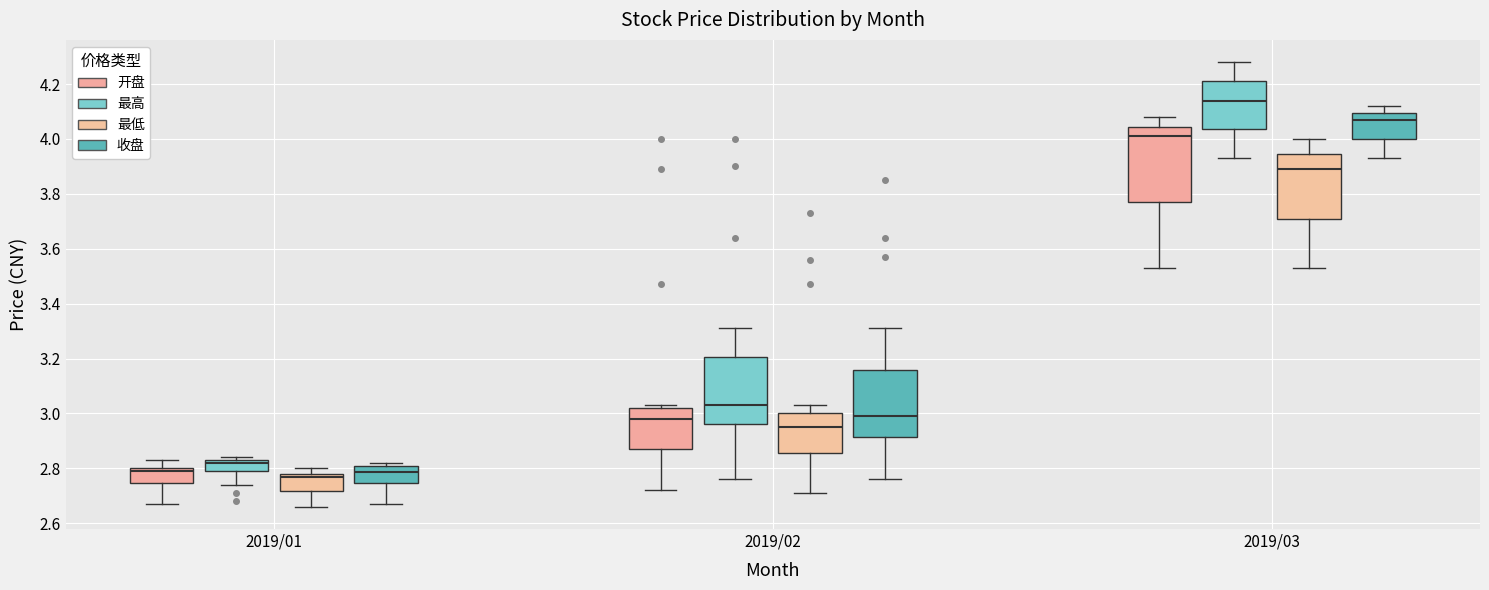

Where does the median line of the box for 2019/03 (开盘) sit on the y-axis? The values are not printed on the chart, so give them approximately, as read against the axis.

4.02